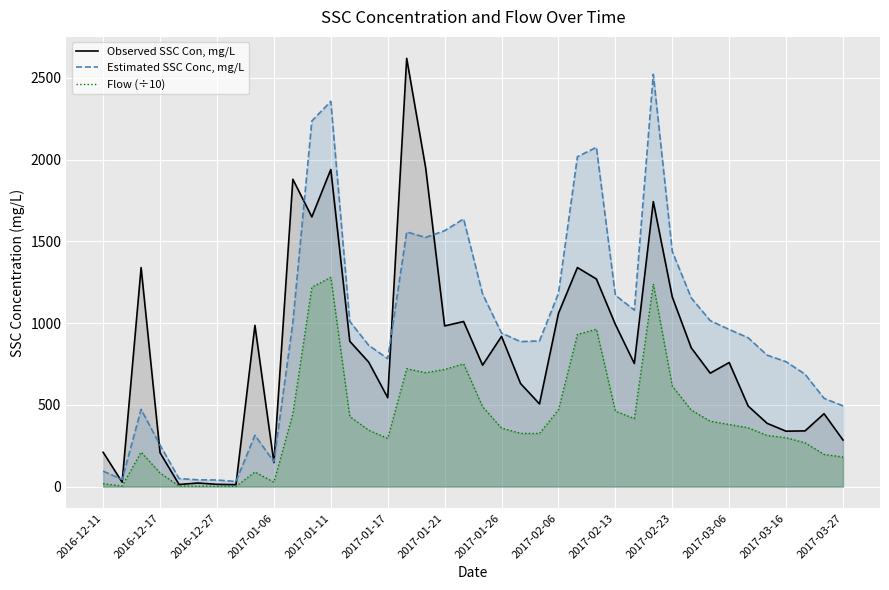

How many values in the Observed SSC Con, mg/L series exceed 759?

19